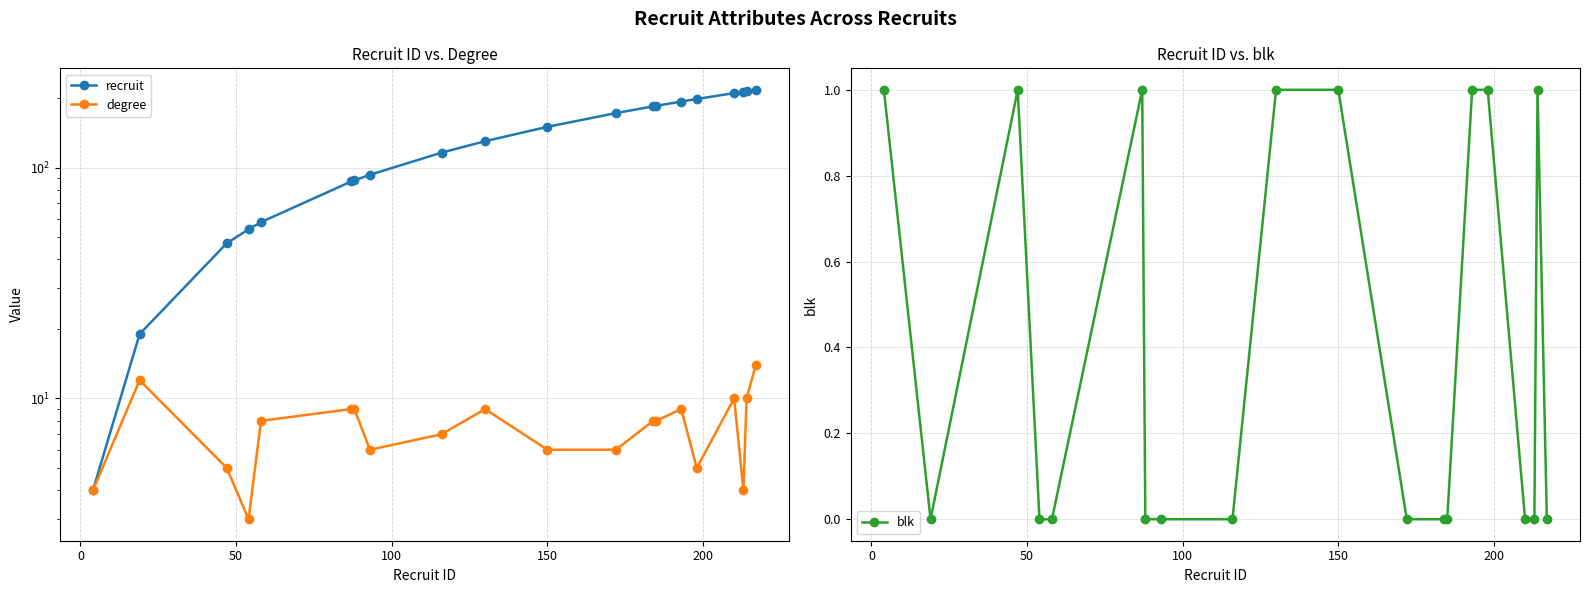

Reading left to right, extract all data points from this chart.

recruit: 4	19	47	54	58	87	88	93	116	130	150	172	184	185	193	198	210	213	214	217
degree: 4	12	5	3	8	9	9	6	7	9	6	6	8	8	9	5	10	4	10	14
blk: 1	0	1	0	0	1	0	0	0	1	1	0	0	0	1	1	0	0	1	0